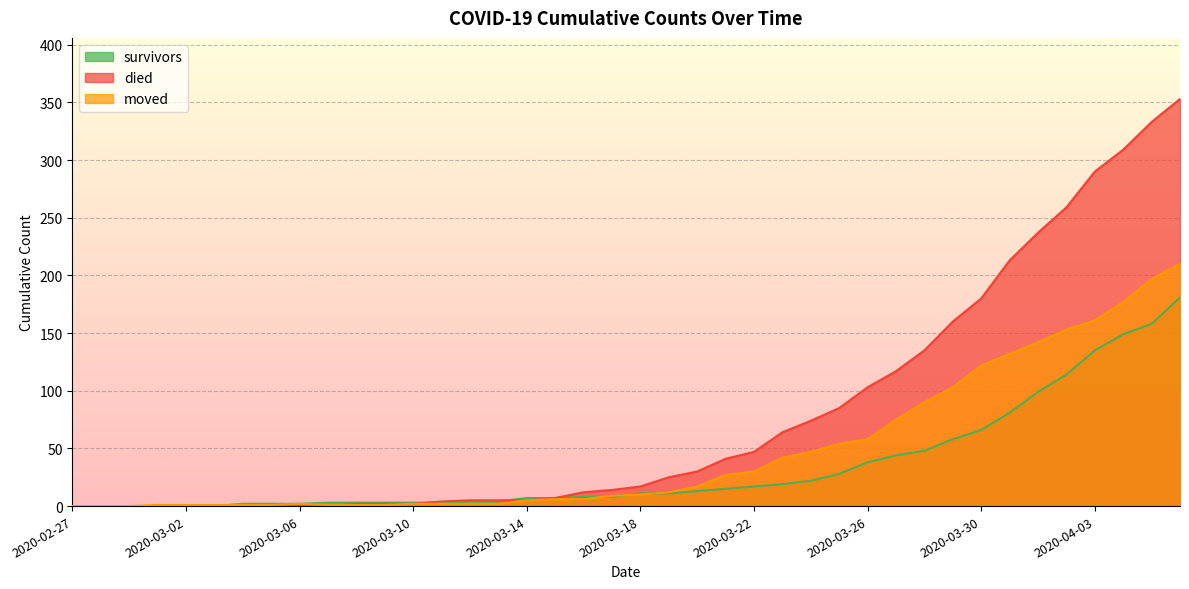

Reading left to right, what are all the values shown in this chart?

survivors: 0	0	0	0	0	0	2	2	2	3	3	3	3	3	3	4	7	7	8	8	11	11	13	15	17	19	22	28	38	44	48	58	66	81	99	114	135	149	158	181
died: 0	0	0	0	0	0	0	0	0	0	2	2	2	4	5	5	5	7	12	14	17	25	30	41	47	64	74	85	103	117	135	160	180	213	237	259	290	309	333	353
moved: 0	0	0	1	1	1	1	1	2	1	1	1	2	2	2	2	5	6	6	9	10	12	17	27	30	42	47	54	58	75	90	103	122	132	142	153	161	177	197	210